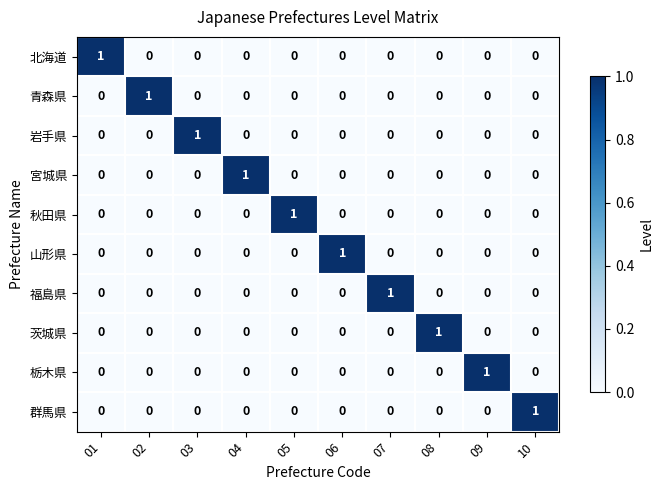

True or false: 青森県 has a value of 0 at 07.

True